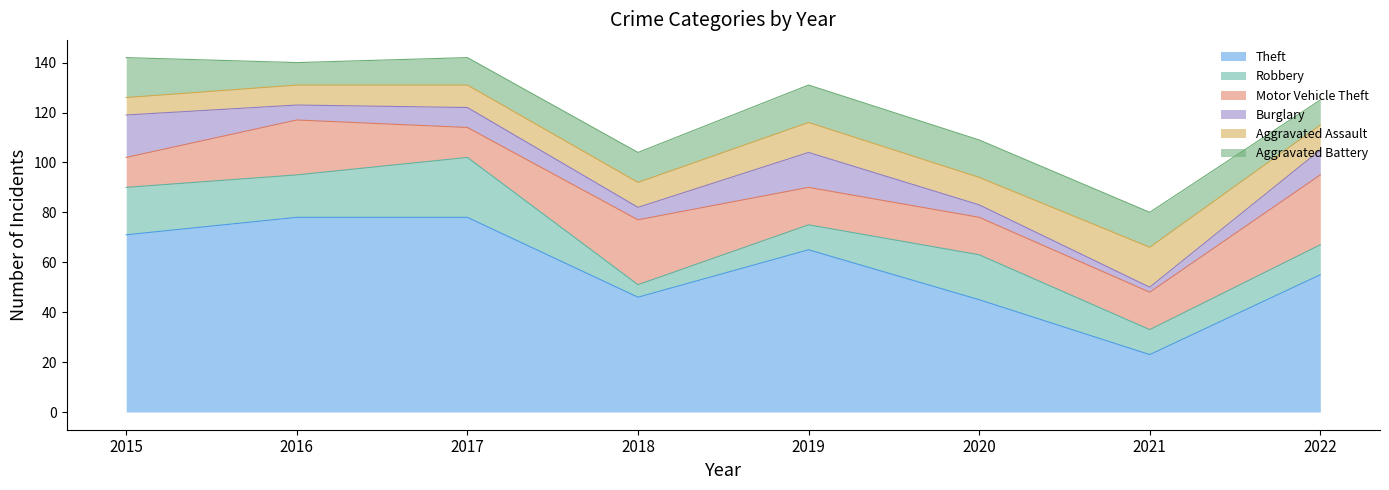

True or false: Theft and Motor Vehicle Theft cross at least once.

False